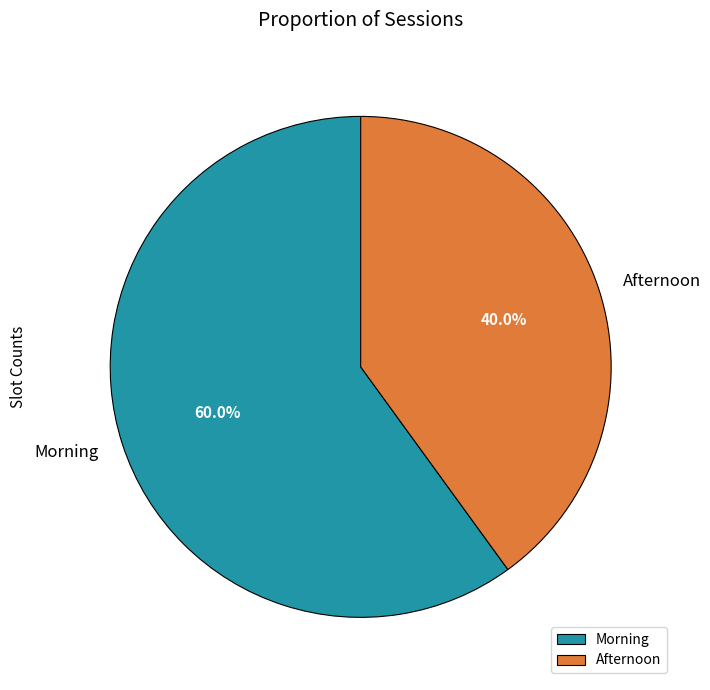

Do Afternoon and Morning together represent more than half of the pie?

Yes